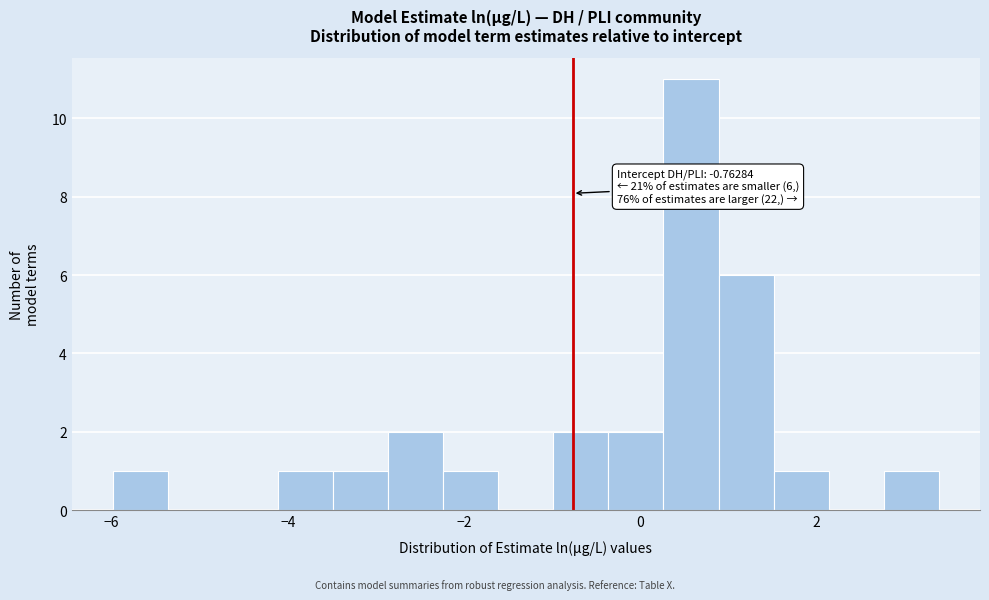

Read against the x-axis, roughly where is the centre of the tallest bar?

0.6